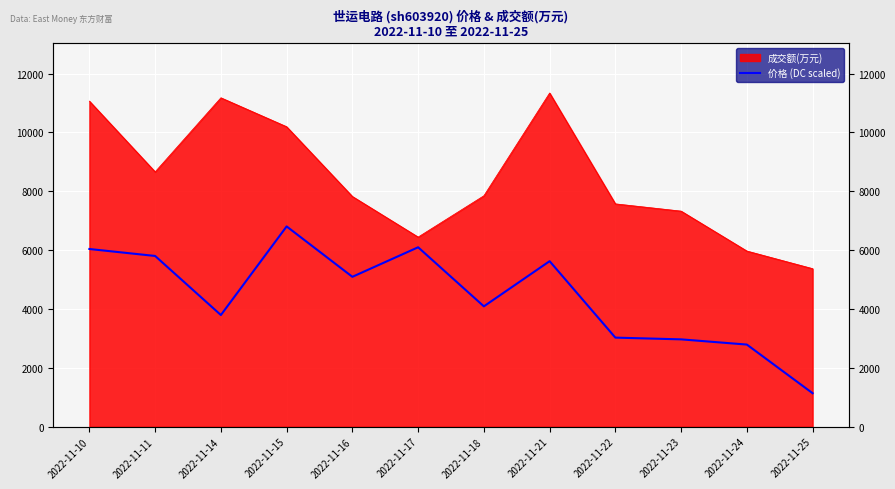

Where does the data first go above 5091?

2022-11-10